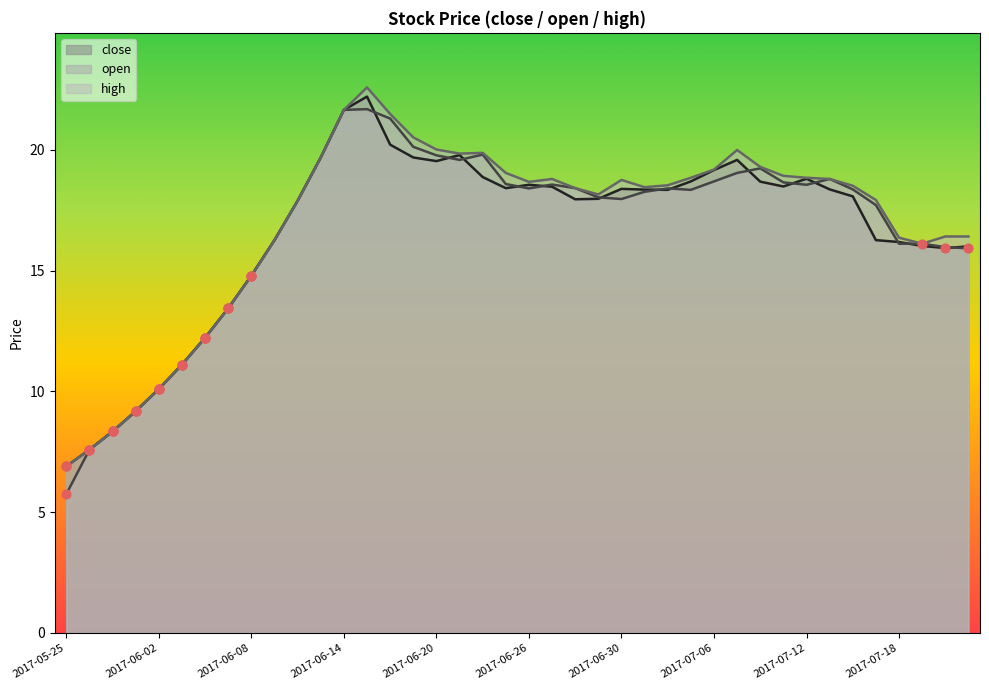

Which series reaches the minimum Y coordinate?

open